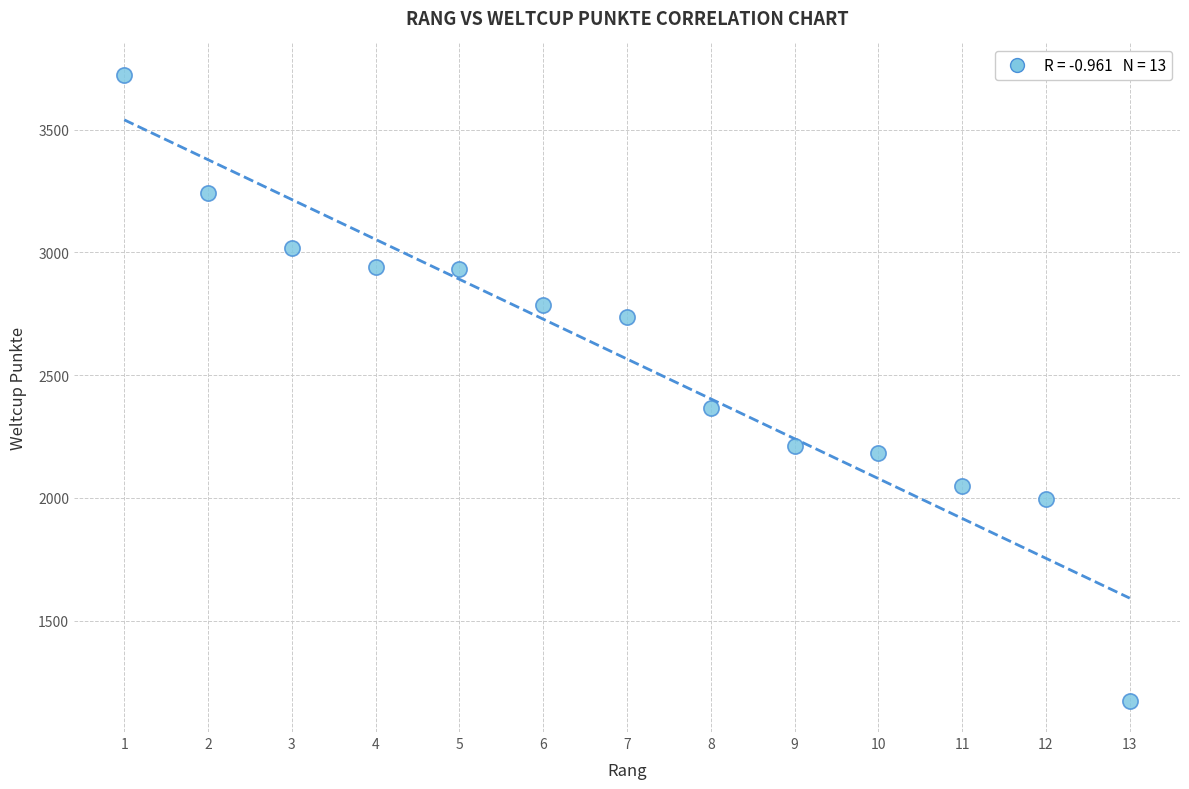

What Y value in the scatter plot is closest to 2448?

2365